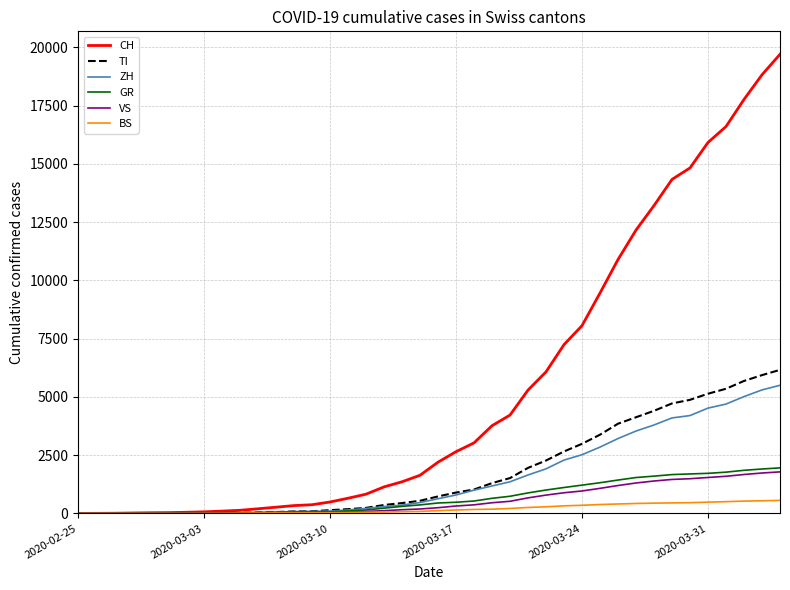

Rank the series by their maximum value, from highest to lowest.

CH, TI, ZH, GR, VS, BS